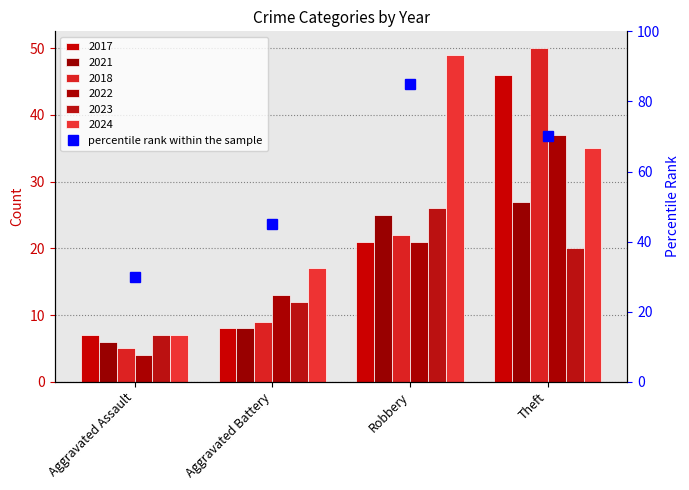

Which series has the largest range (max minus min)?

2018